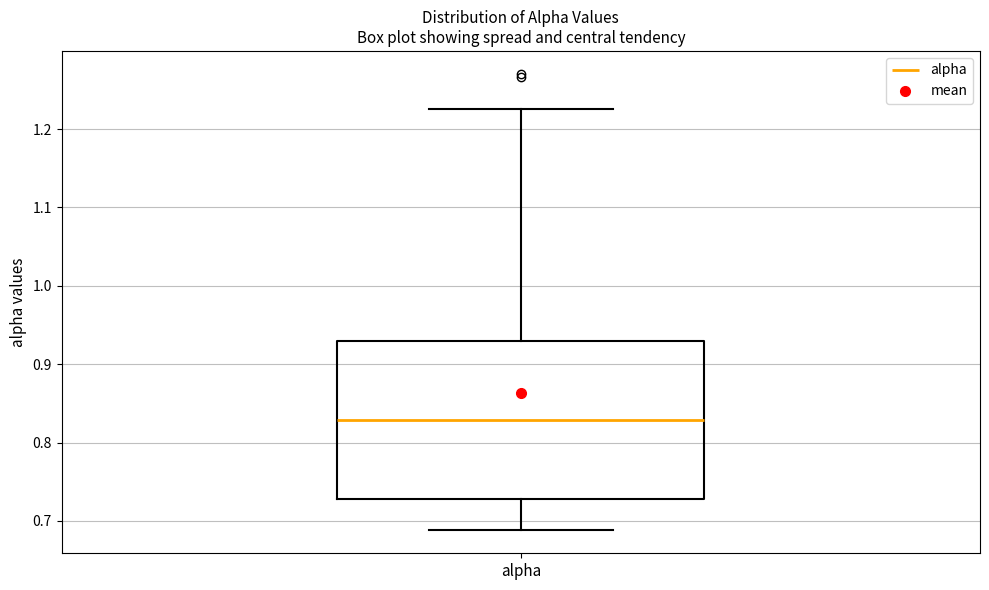

Where does the median line of the box for alpha sit on the y-axis? The values are not printed on the chart, so give them approximately, as read against the axis.

0.83